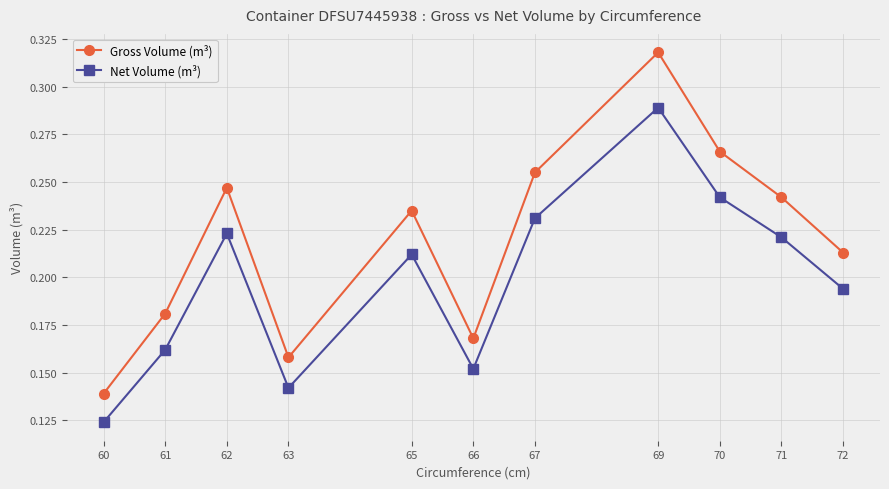

Is it true that Gross Volume (m³) equals 0.1 at 71?

False